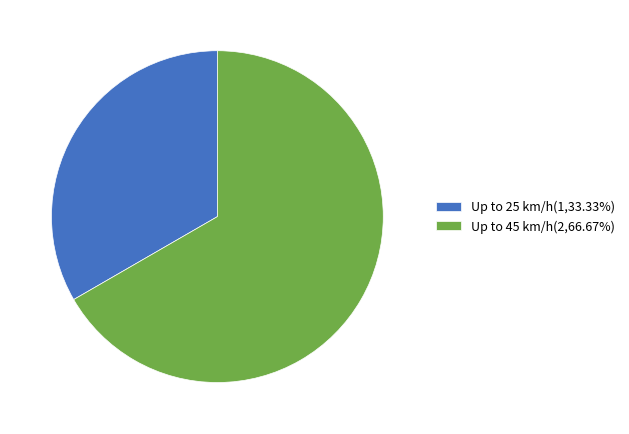

Which slice is the smallest?

Up to 25 km/h